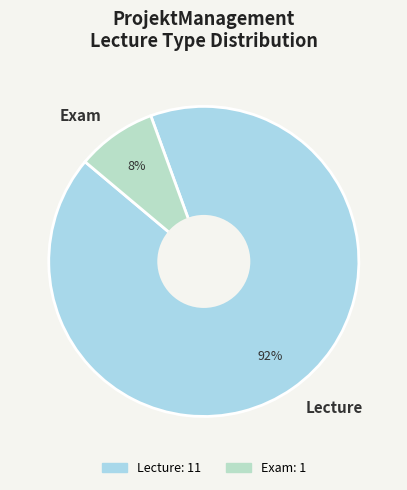

Which category has the biggest portion of the pie?

Lecture